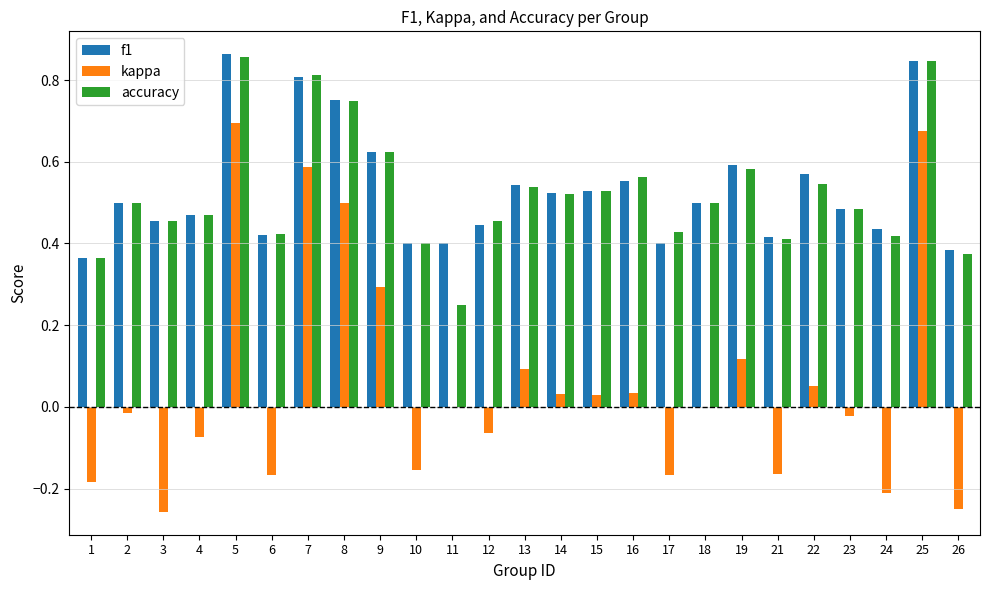

Which series changed the most between 16 and 25?

kappa